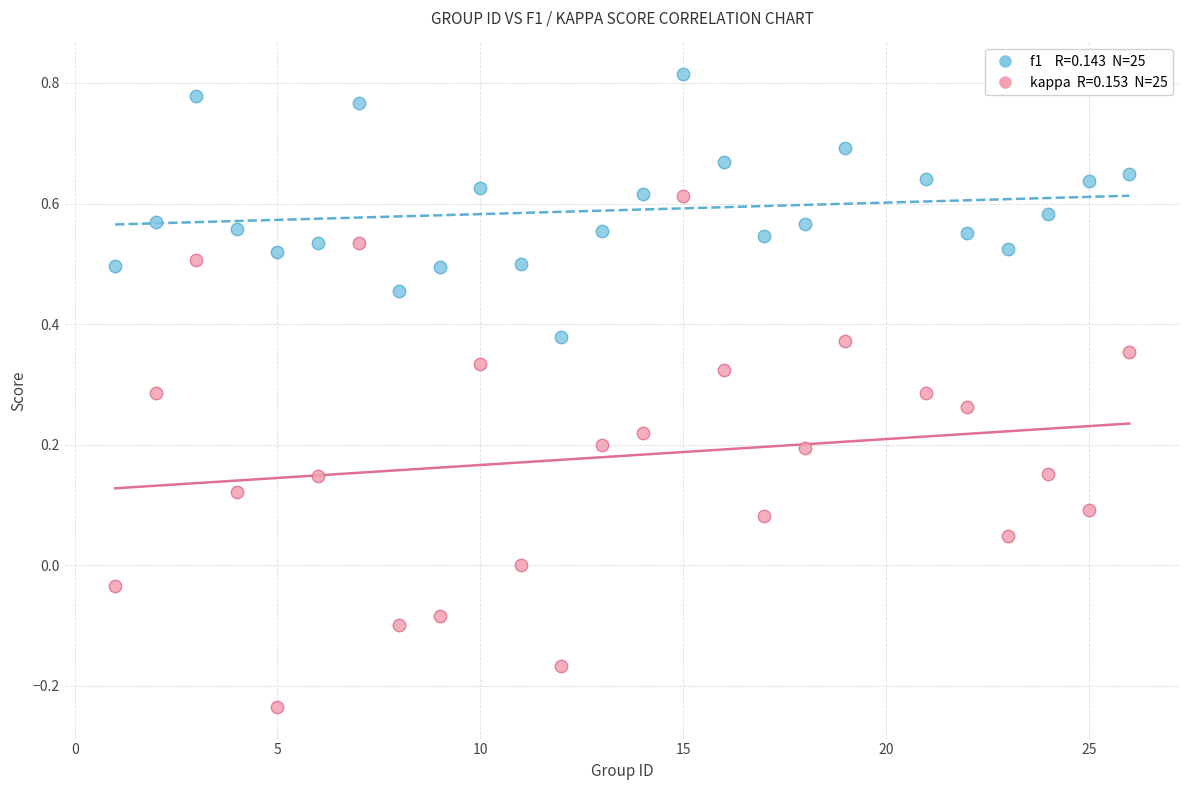

Across all data points, what is the range of X values (max minus min)?

25.0